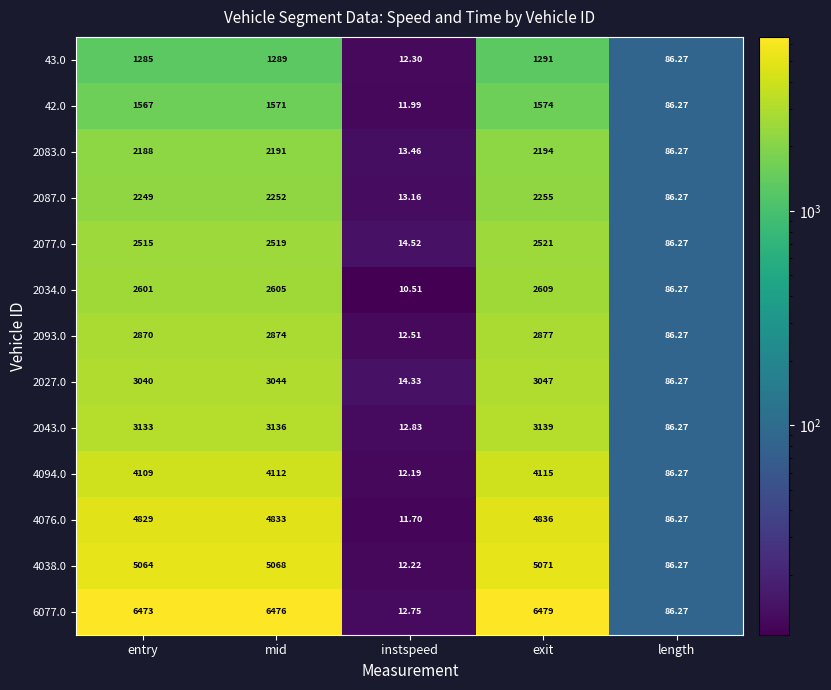

At instspeed, list the series in order from smallest to largest.

2034.0, 4076.0, 42.0, 4094.0, 4038.0, 43.0, 2093.0, 6077.0, 2043.0, 2087.0, 2083.0, 2027.0, 2077.0